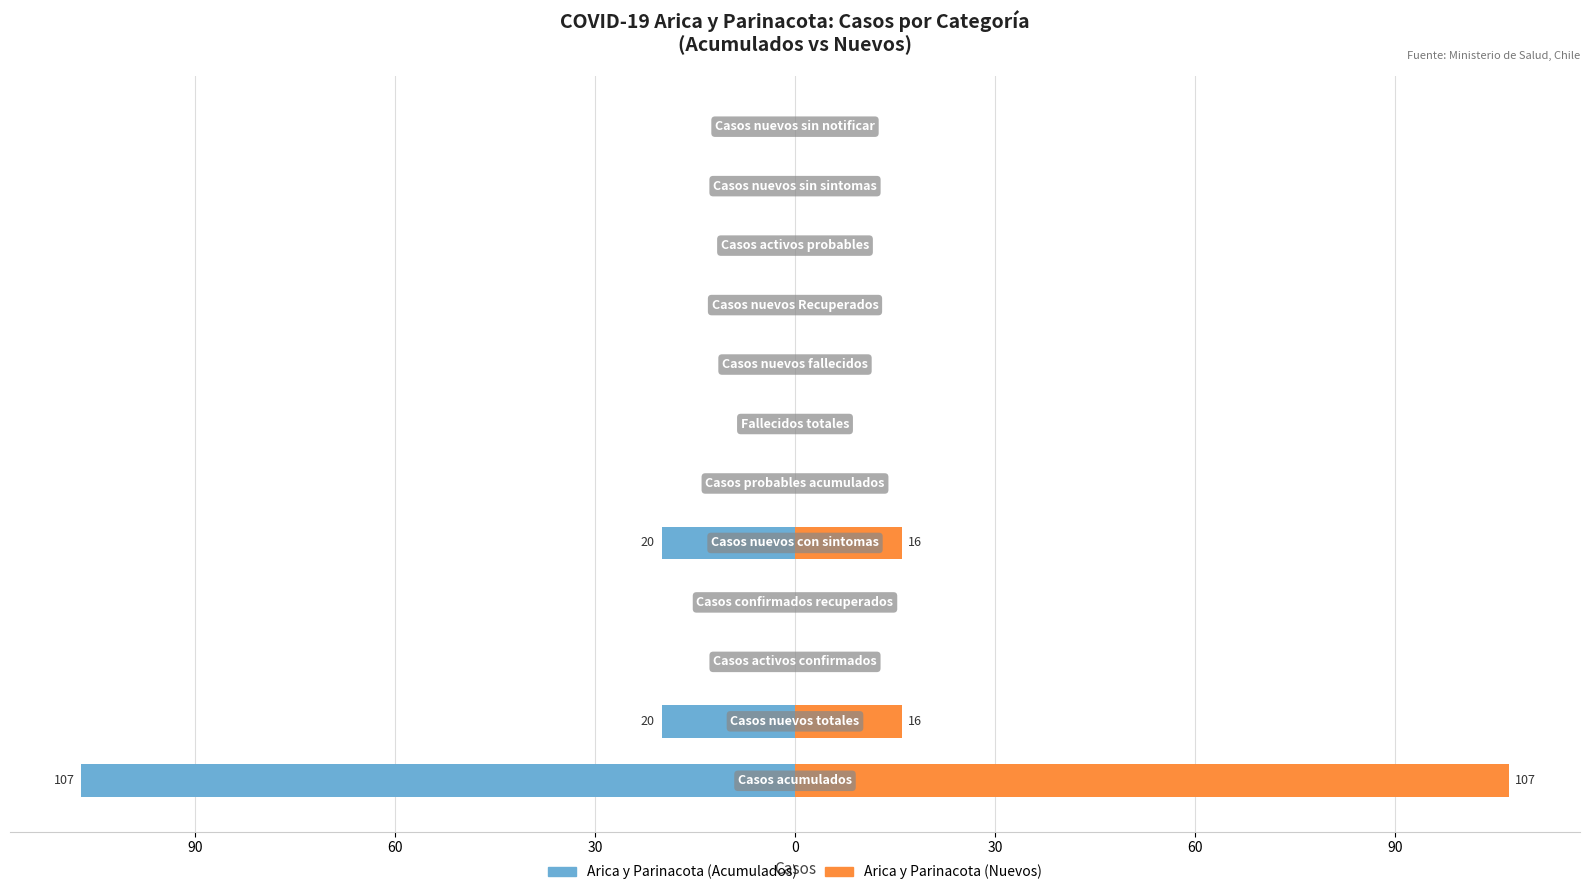

Is it true that Arica y Parinacota (Nuevos) equals 0 at 11?

True